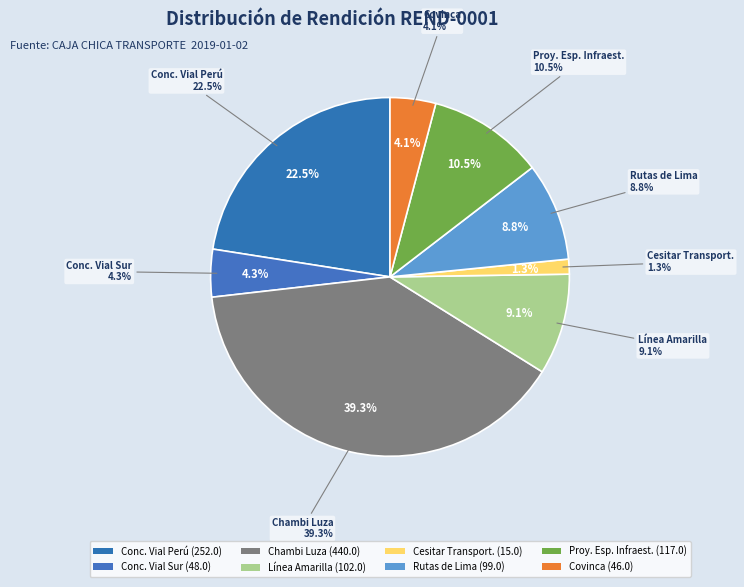

Does LINEA AMARILLA S.A.C. account for over 50% of the chart?

No